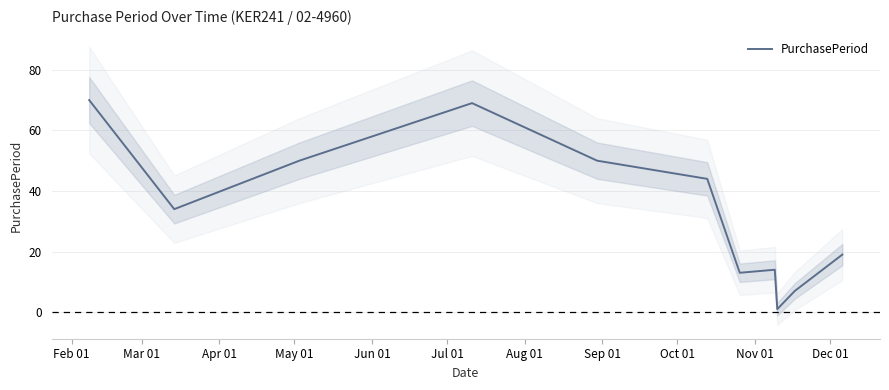

What is the highest value of the PurchasePeriod series?

70